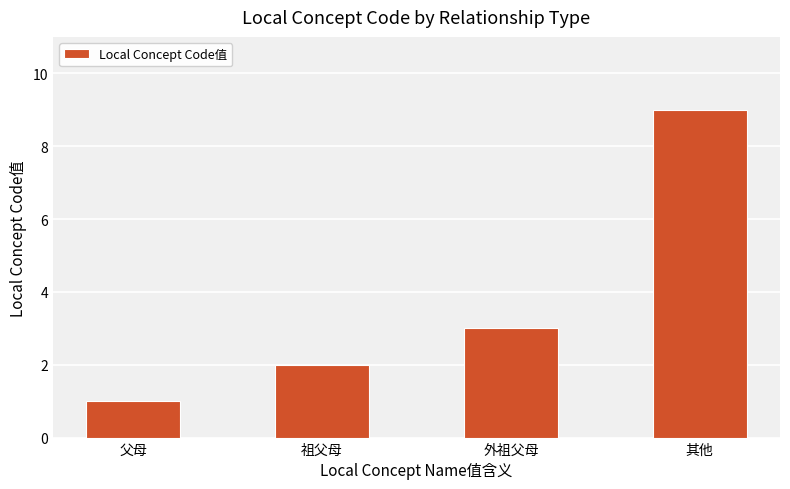

List the labels in order of value, smallest first.

父母, 祖父母, 外祖父母, 其他